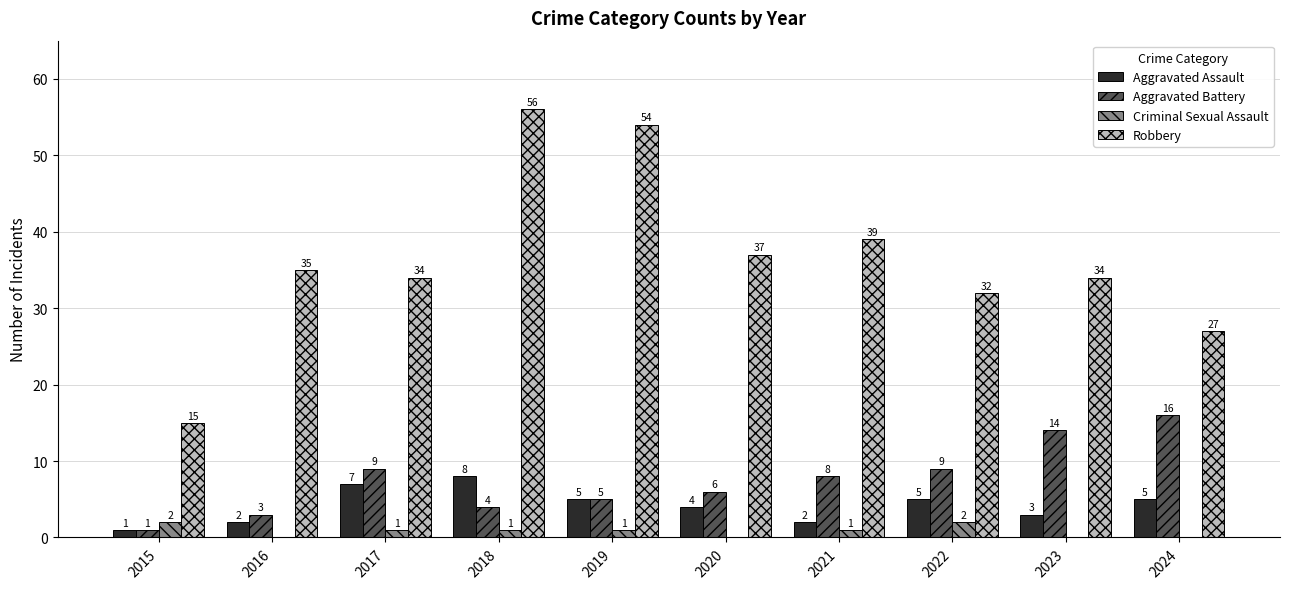

What is the highest value of the Aggravated Battery series?

16